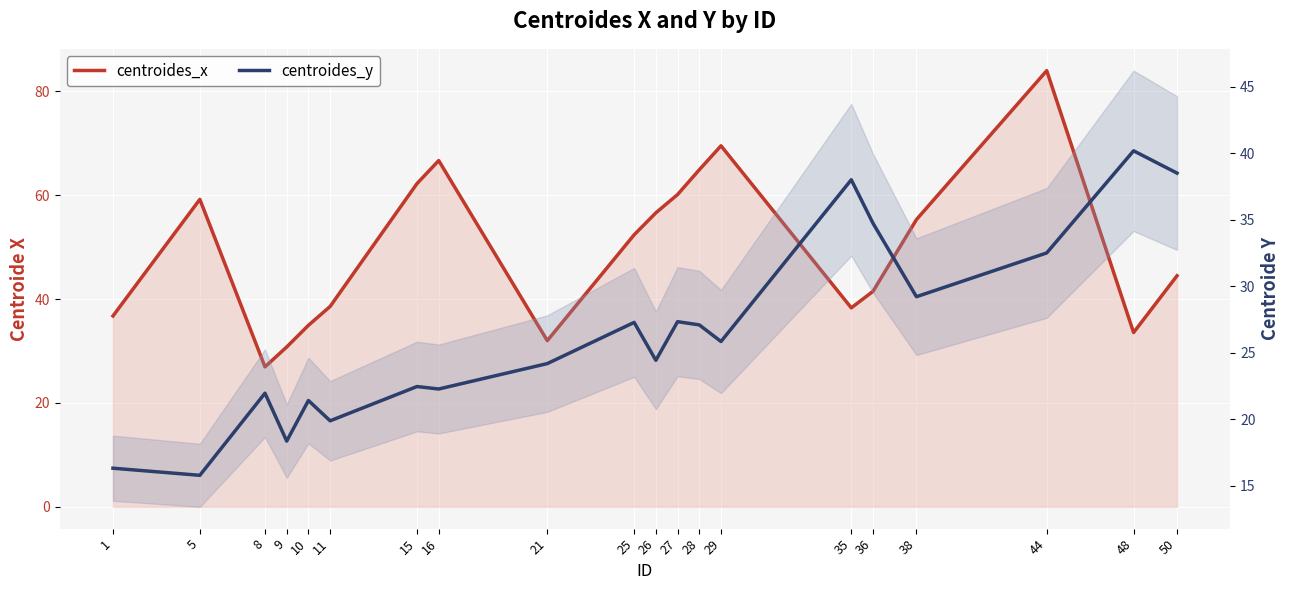

Where does the centroides_y series first go above 25?

25